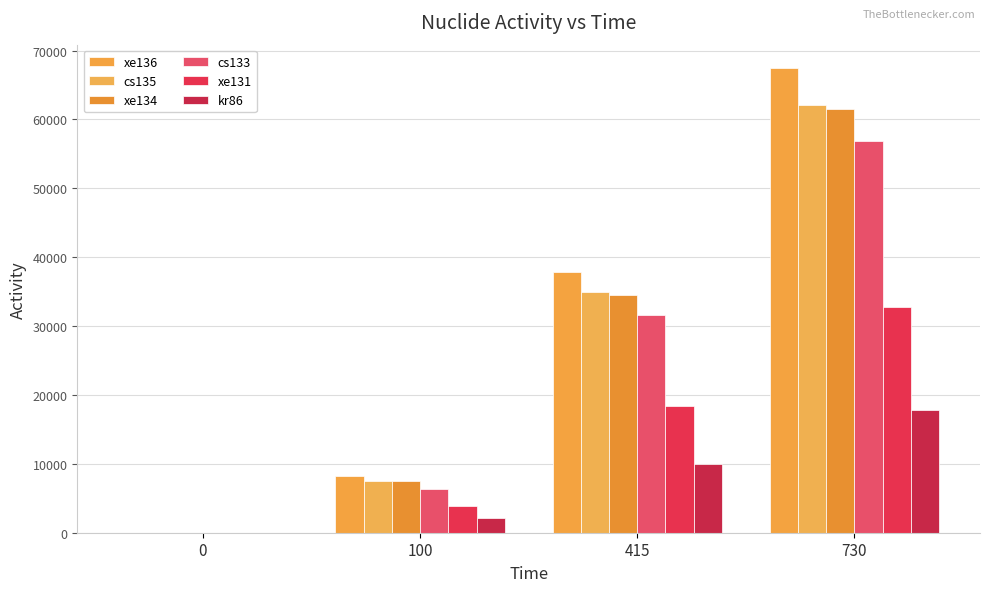

How many distinct data groups are displayed?

6